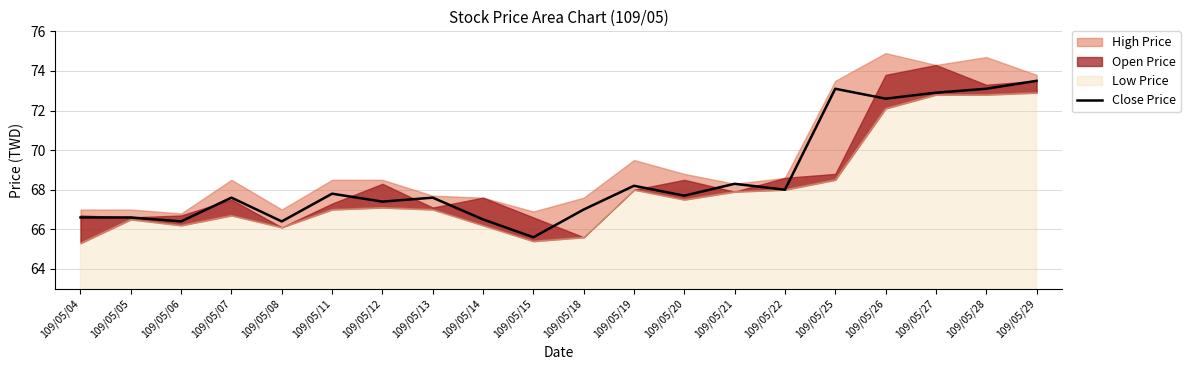

At which category does the data reach its first local peak?

109/05/07